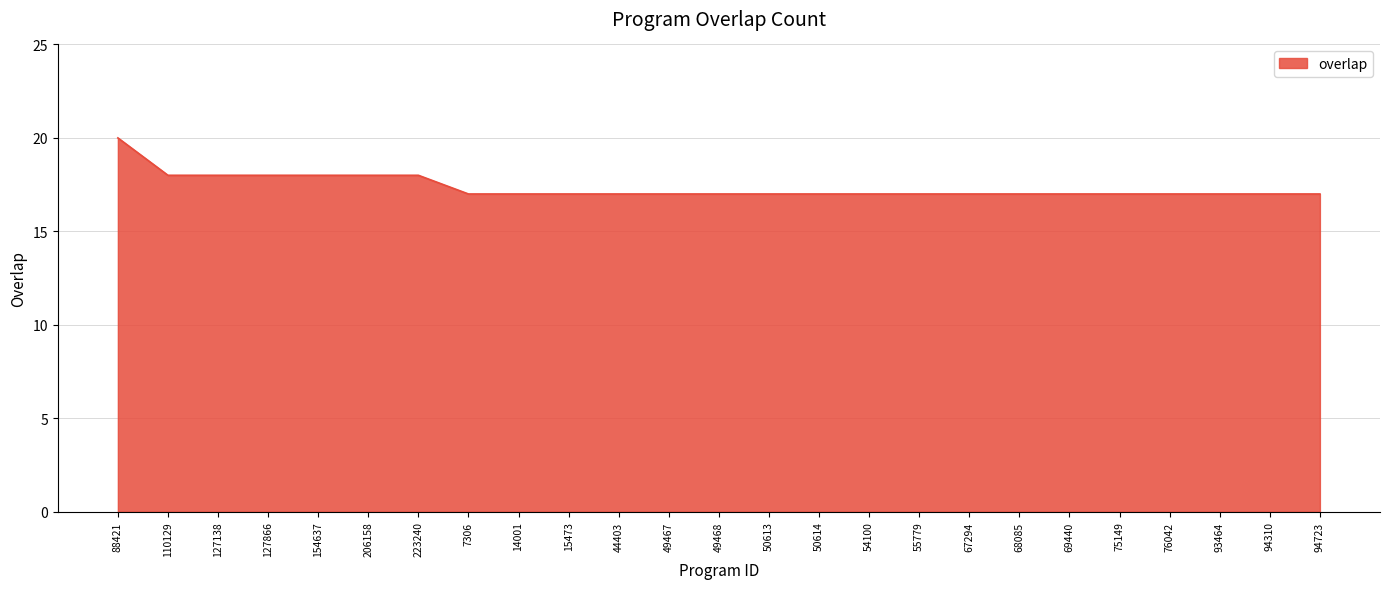

What is the maximum value shown in the chart?

20